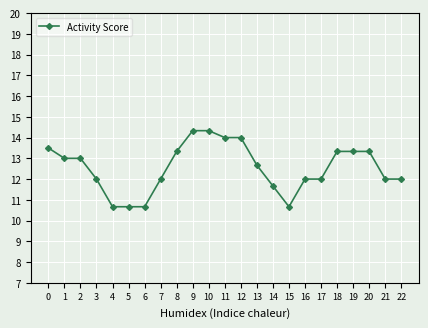

Which has a higher value, 13 or 12?

12